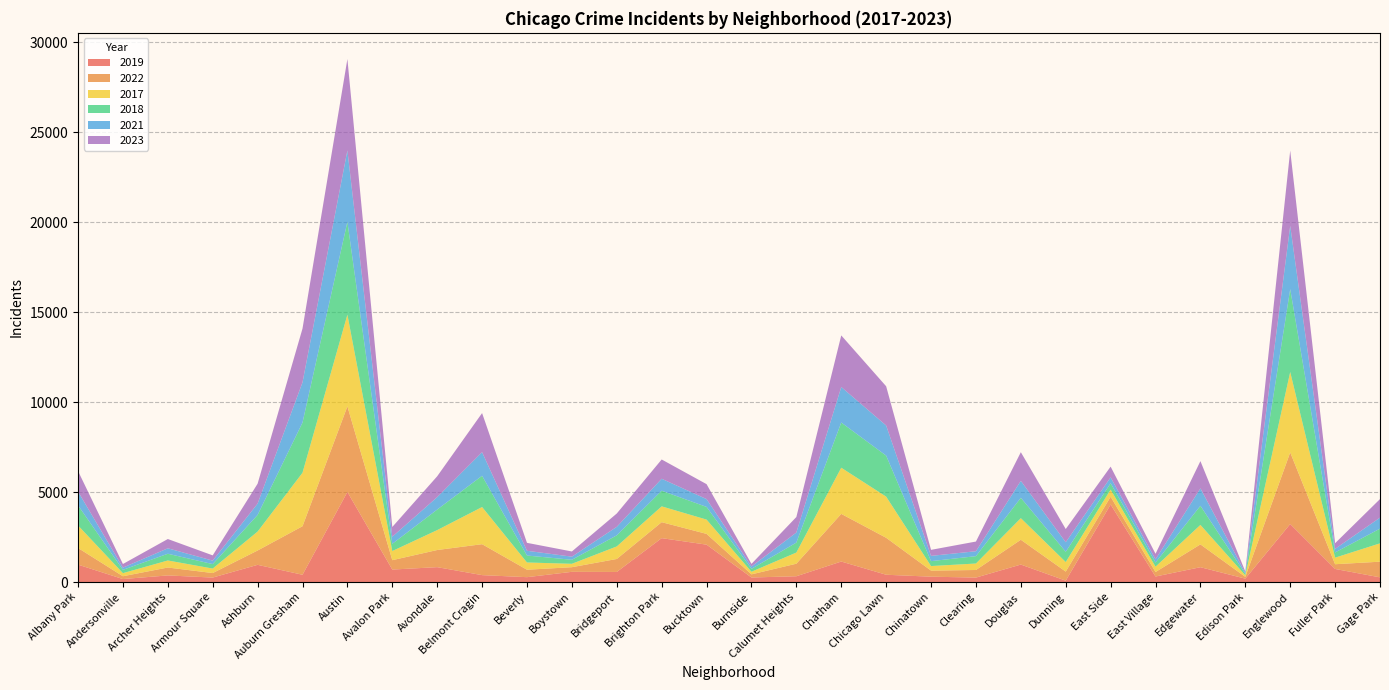

Reading right to left, list all the values displayed in this chart.

2019: 261	728	3226	189	825	308	4310	77	972	248	298	406	1140	322	253	2079	2441	561	568	271	385	828	694	5008	405	957	249	368	166	968
2022: 871	263	3981	99	1269	250	433	504	1379	422	338	2055	2650	698	175	599	888	722	258	414	1720	953	522	4761	2698	797	251	440	157	926
2017: 1019	365	4471	87	1082	296	397	531	1201	360	253	2288	2566	620	145	795	879	697	188	403	2066	1107	508	5096	2973	1053	250	391	171	1252
2018: 817	289	4608	75	1063	230	354	571	1131	409	273	2280	2513	554	160	704	870	616	224	386	1737	1142	401	5163	2787	924	248	374	184	1117
2021: 613	200	3518	62	969	180	326	530	943	274	293	1675	1974	559	130	435	664	474	173	264	1313	692	395	3970	2237	630	193	303	123	767
2023: 1032	314	4185	72	1516	307	597	735	1594	539	335	2181	2869	863	146	831	1072	741	289	442	2173	1158	542	5082	2993	1107	292	516	202	1144